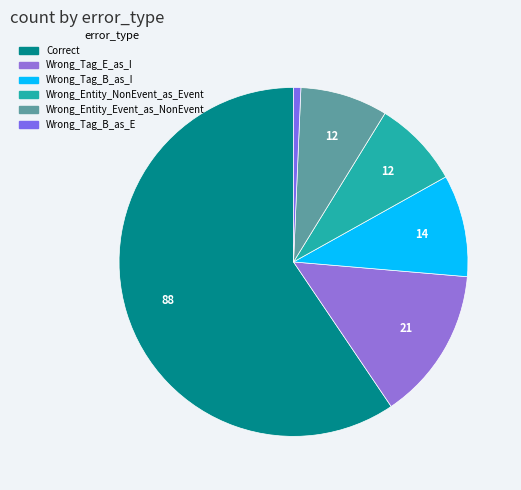

To the nearest percent, what percentage of the pie is Wrong_Entity_Event_as_NonEvent?

8%